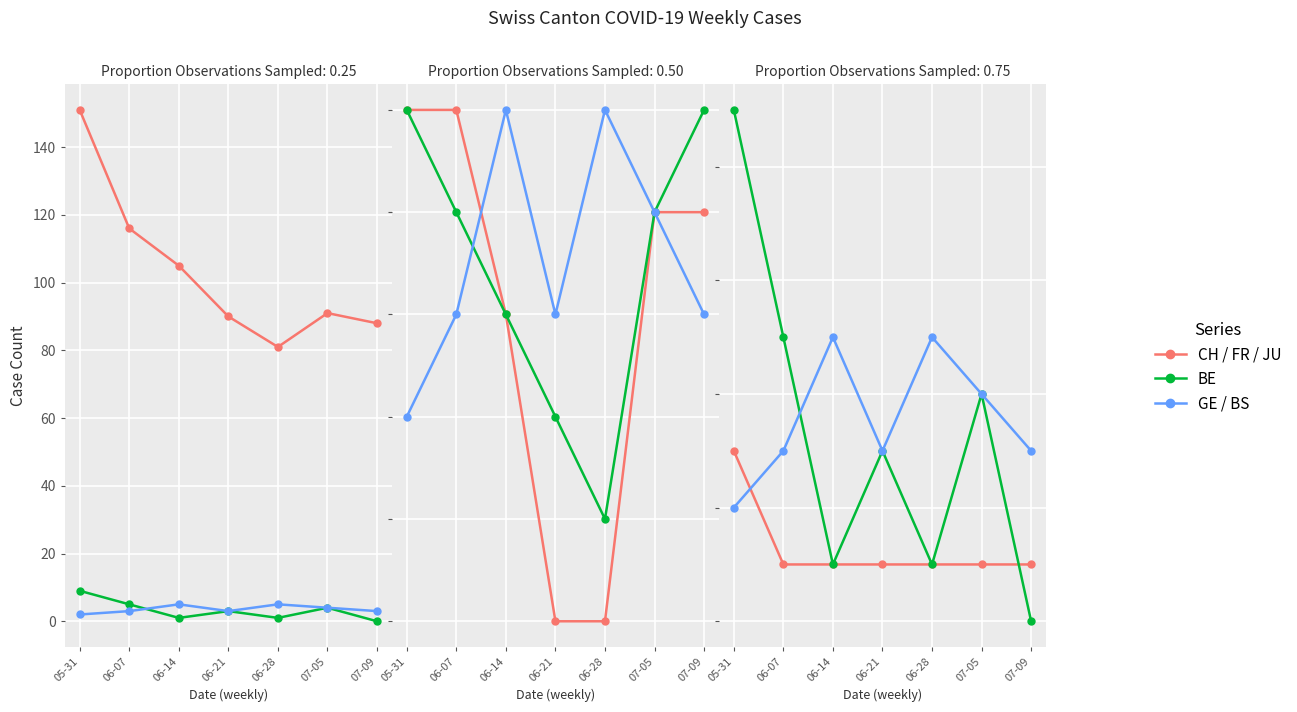

How many data points in CH (total) are above 91?

3